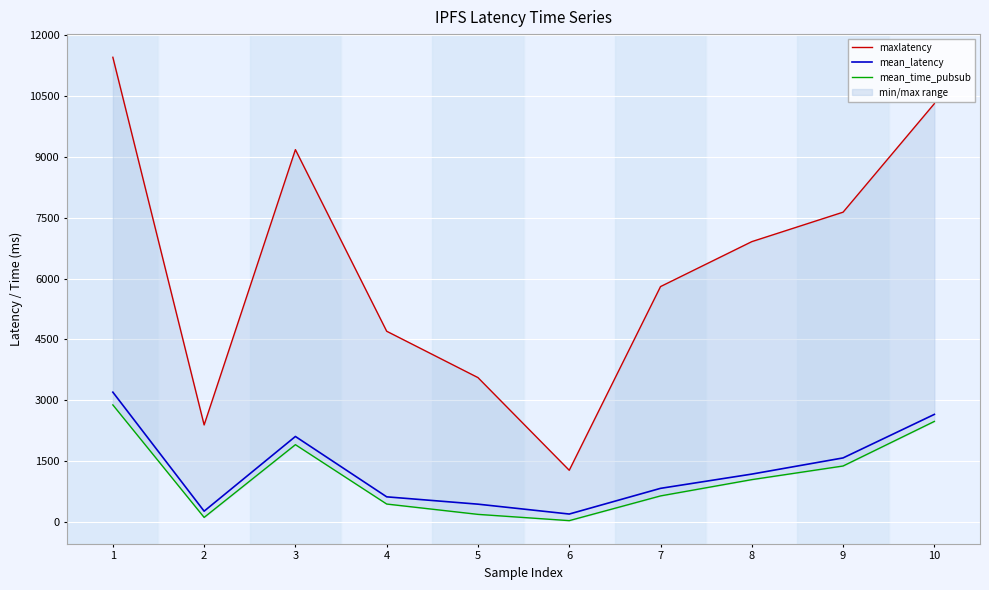

How many lines are shown in the chart?

3